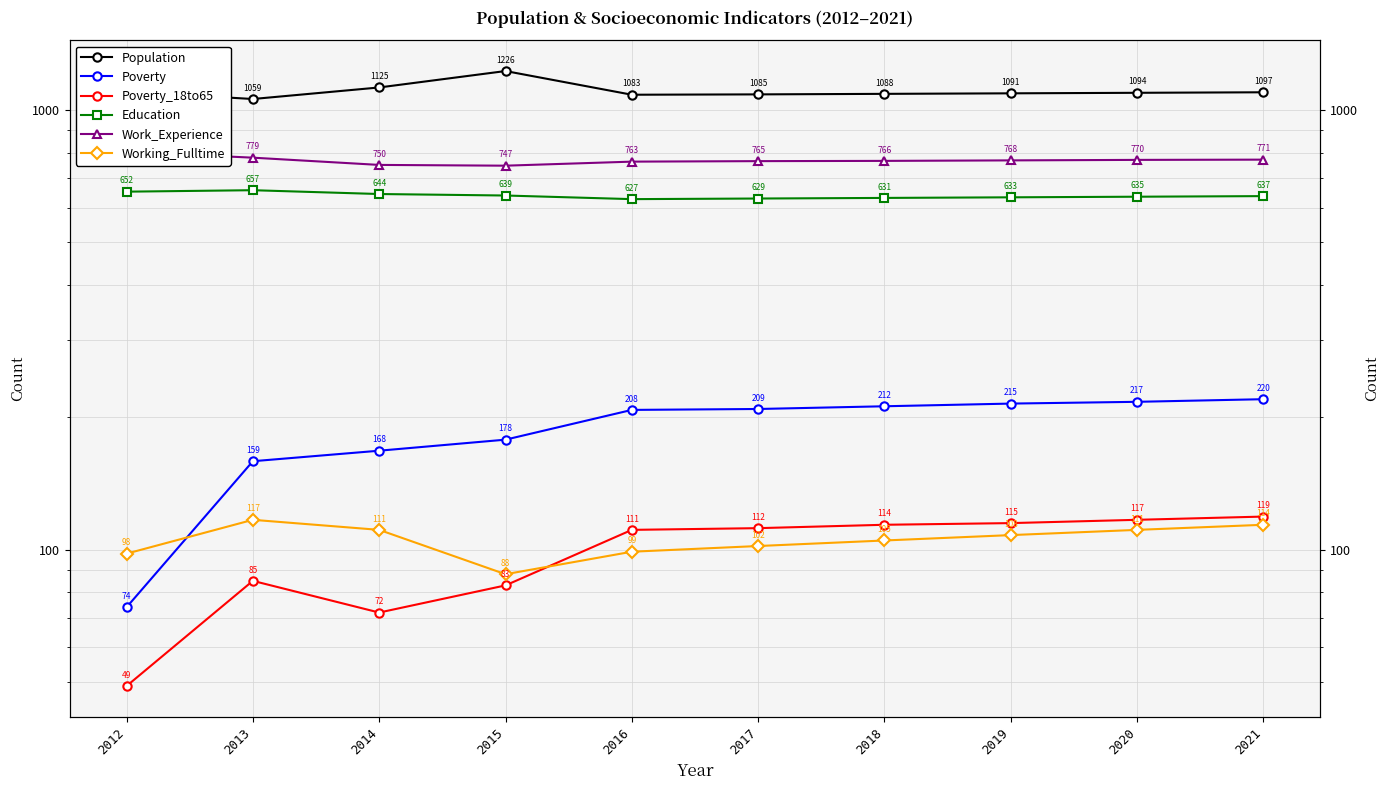

Reading left to right, what are all the values shown in this chart?

Population: 2012=1101	2013=1059	2014=1125	2015=1226	2016=1083	2017=1085	2018=1088	2019=1091	2020=1094	2021=1097
Poverty: 2012=74	2013=159	2014=168	2015=178	2016=208	2017=209	2018=212	2019=215	2020=217	2021=220
Poverty_18to65: 2012=49	2013=85	2014=72	2015=83	2016=111	2017=112	2018=114	2019=115	2020=117	2021=119
Education: 2012=652	2013=657	2014=644	2015=639	2016=627	2017=629	2018=631	2019=633	2020=635	2021=637
Work_Experience: 2012=803	2013=779	2014=750	2015=747	2016=763	2017=765	2018=766	2019=768	2020=770	2021=771
Working_Fulltime: 2012=98	2013=117	2014=111	2015=88	2016=99	2017=102	2018=105	2019=108	2020=111	2021=114